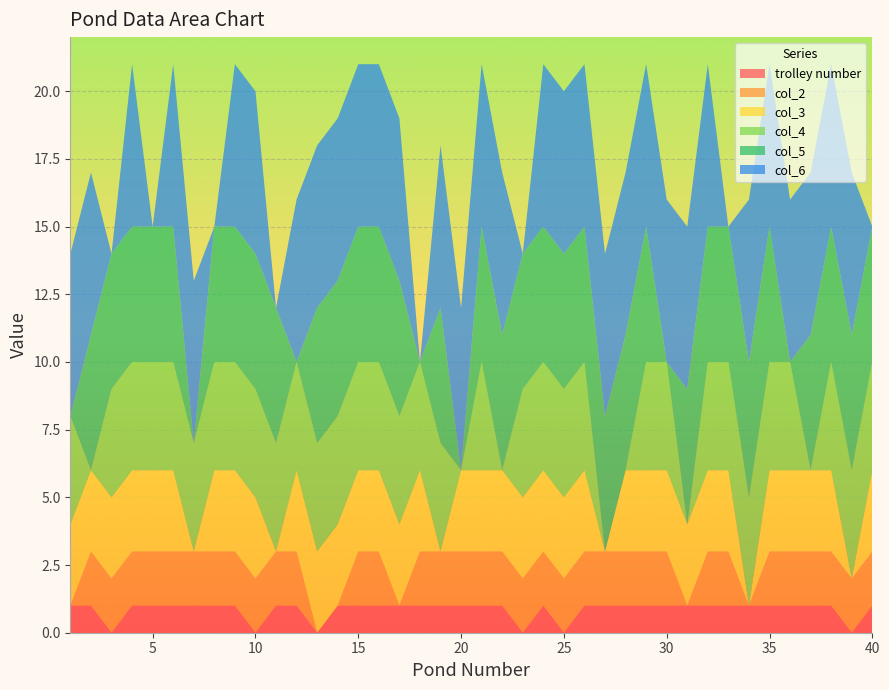

Reading left to right, list all the values displayed in this chart.

trolley number: 1	1	0	1	1	1	1	1	1	0	1	1	0	1	1	1	1	1	1	1	1	1	0	1	0	1	1	1	1	1	1	1	1	1	1	1	1	1	0	1
col_2: 0	2	2	2	2	2	2	2	2	2	2	2	0	0	2	2	0	2	2	2	2	2	2	2	2	2	2	2	2	2	0	2	2	0	2	2	2	2	2	2
col_3: 3	3	3	3	3	3	0	3	3	3	0	3	3	3	3	3	3	3	0	3	3	3	3	3	3	3	0	3	3	3	3	3	3	0	3	3	3	3	0	3
col_4: 4	0	4	4	4	4	4	4	4	4	4	4	4	4	4	4	4	4	4	0	4	0	4	4	4	4	0	0	4	4	0	4	4	4	4	4	0	4	4	4
col_5: 0	5	5	5	5	5	0	5	5	5	5	0	5	5	5	5	5	0	5	0	5	5	5	5	5	5	5	5	5	0	5	5	5	5	5	0	5	5	5	5
col_6: 6	6	0	6	0	6	6	0	6	6	0	6	6	6	6	6	6	0	6	6	6	6	0	6	6	6	6	6	6	6	6	6	0	6	6	6	6	6	6	0